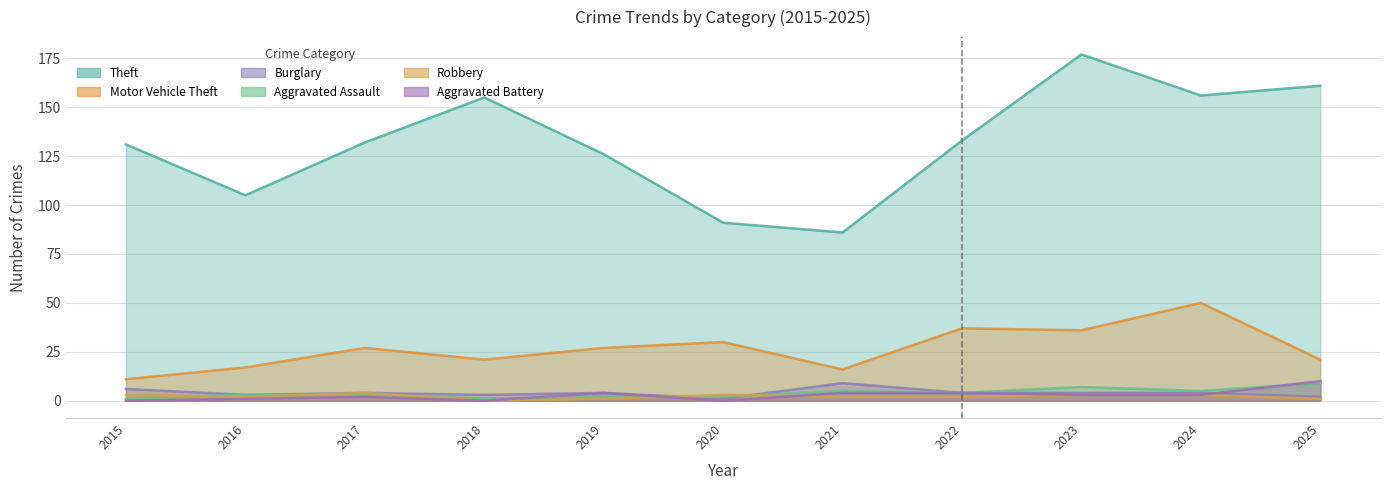

What is the total value across all series at 2017?

172